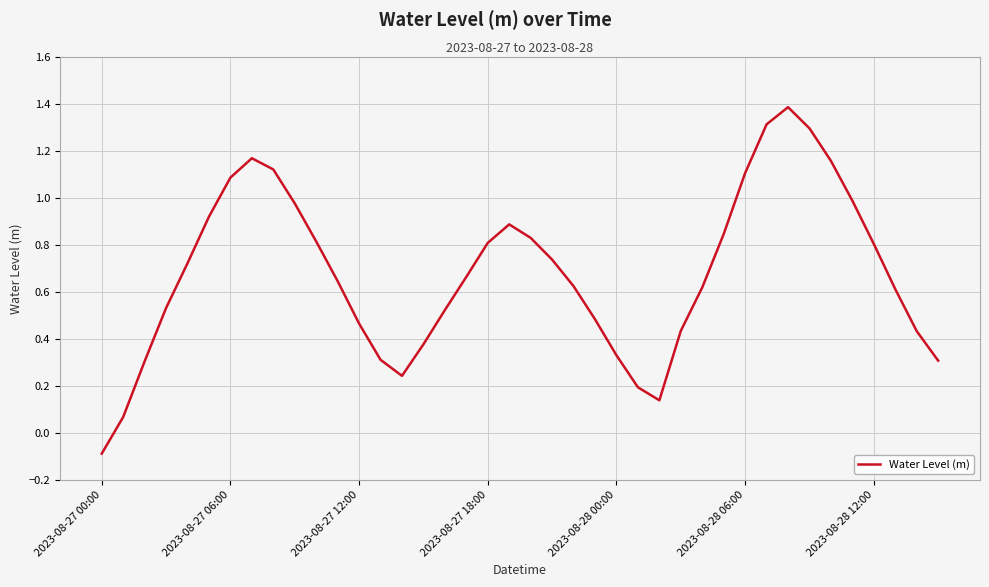

How many interior local valleys (lower than both neighbors) does the data have?

2